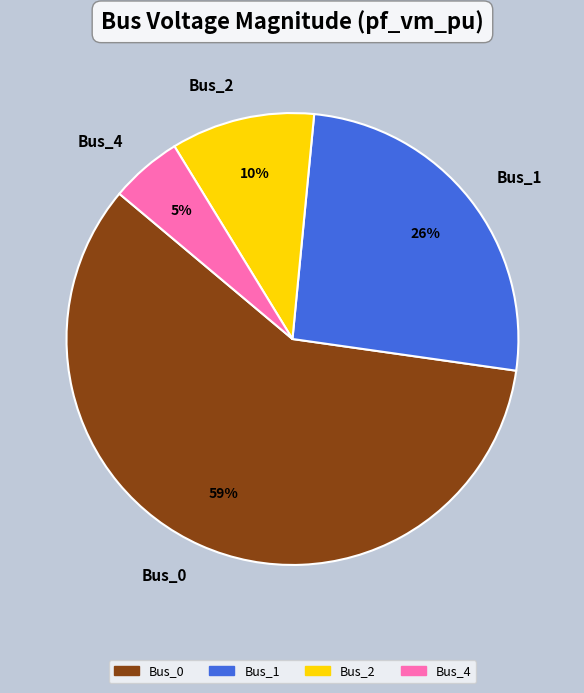

Does Bus_0 represent more than half of the total?

Yes